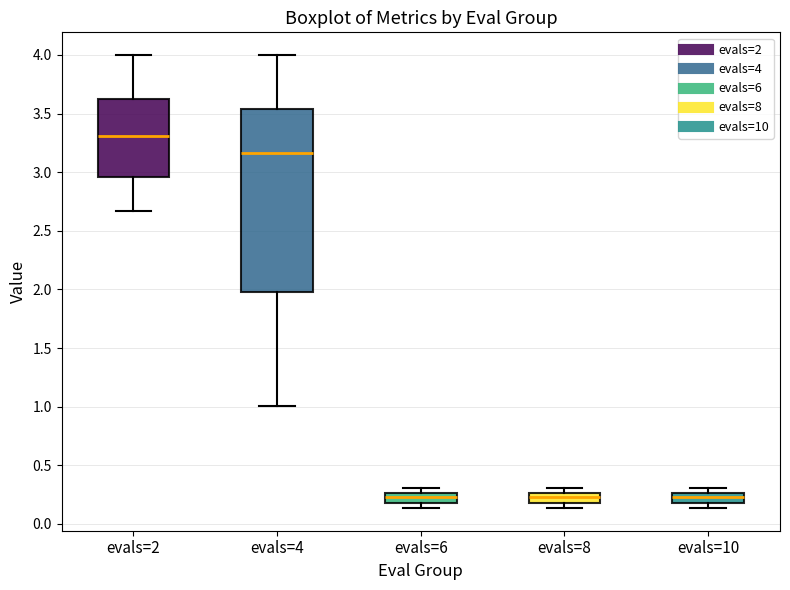

Where is the lower edge of the box for evals=4 on the y-axis? The values are not printed on the chart, so give them approximately, as read against the axis.

2.00